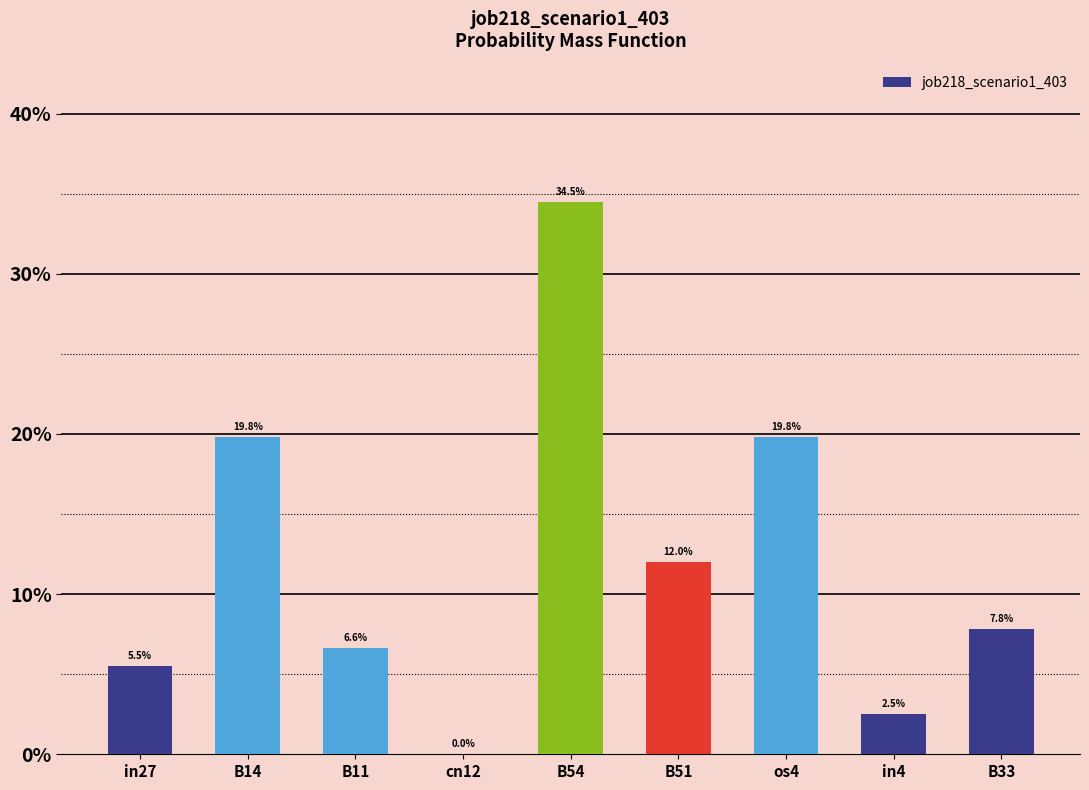

What position from the right is B14?

8